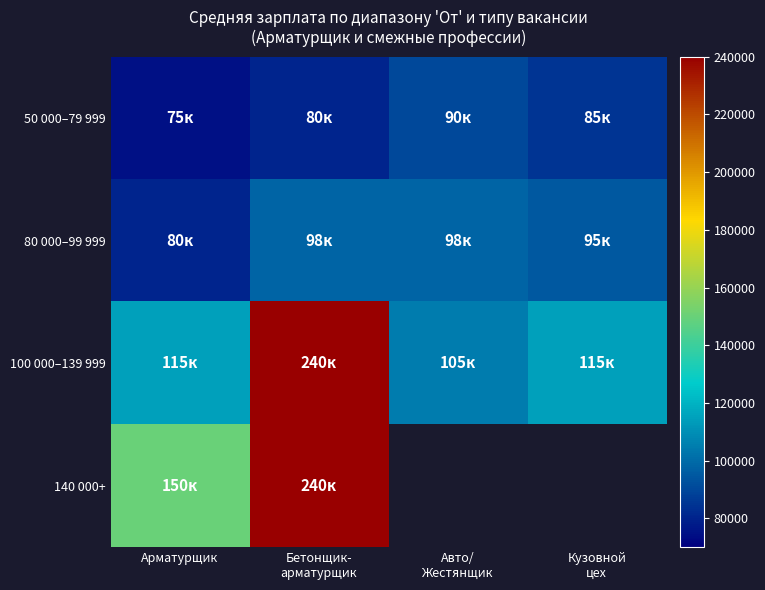

At how many categories does at least one series exceed 113870?

3